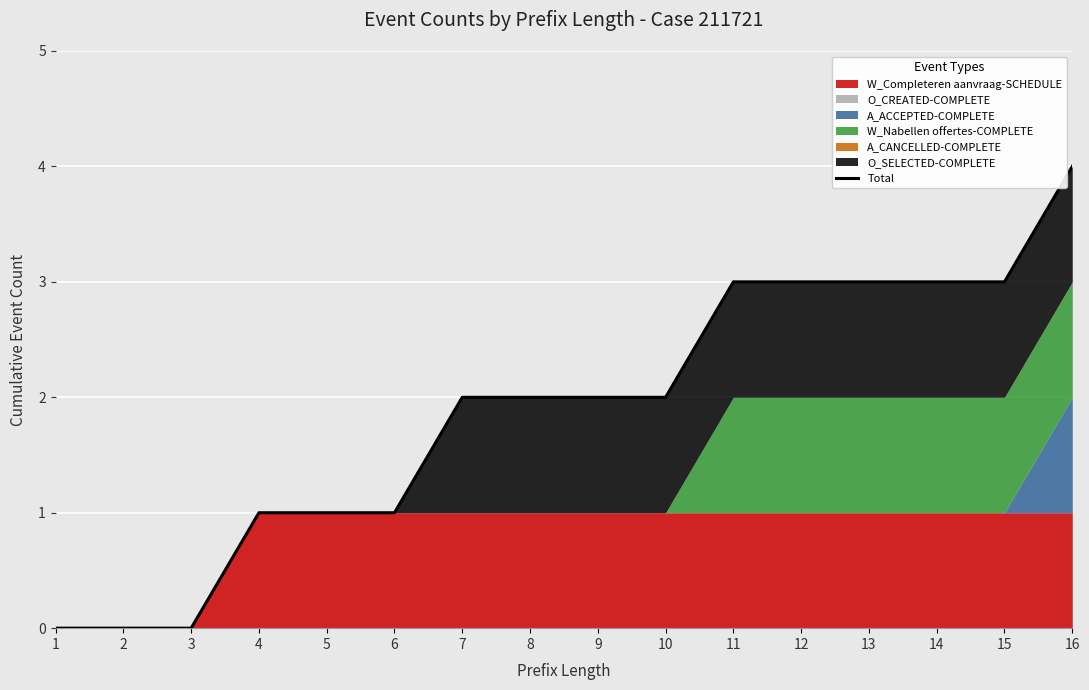

Where does the data first go above 2?

11